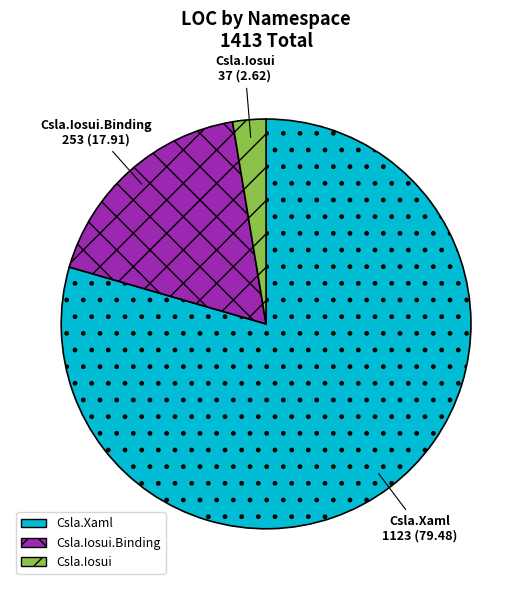

What is the largest slice in the pie chart?

Csla.Xaml